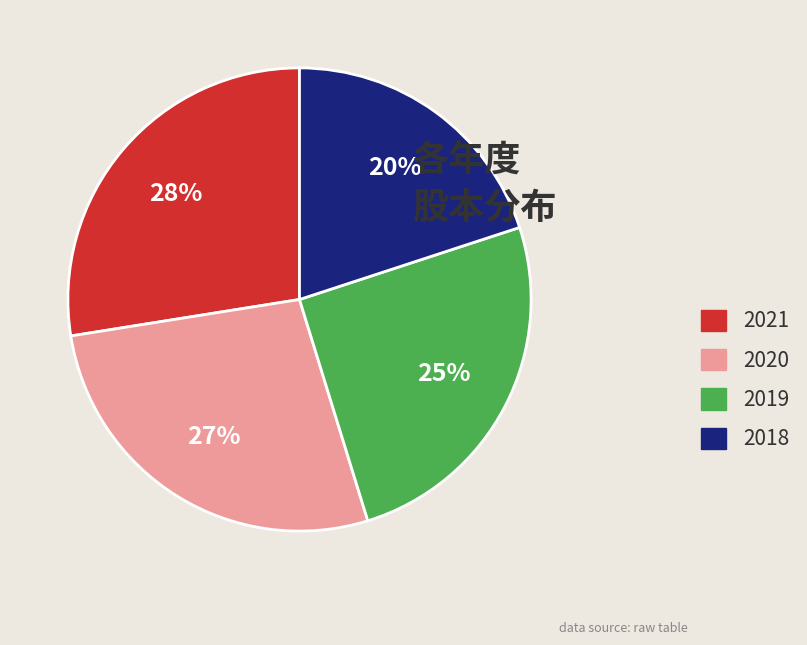

To the nearest percent, what percentage of the pie is 2020?

27%